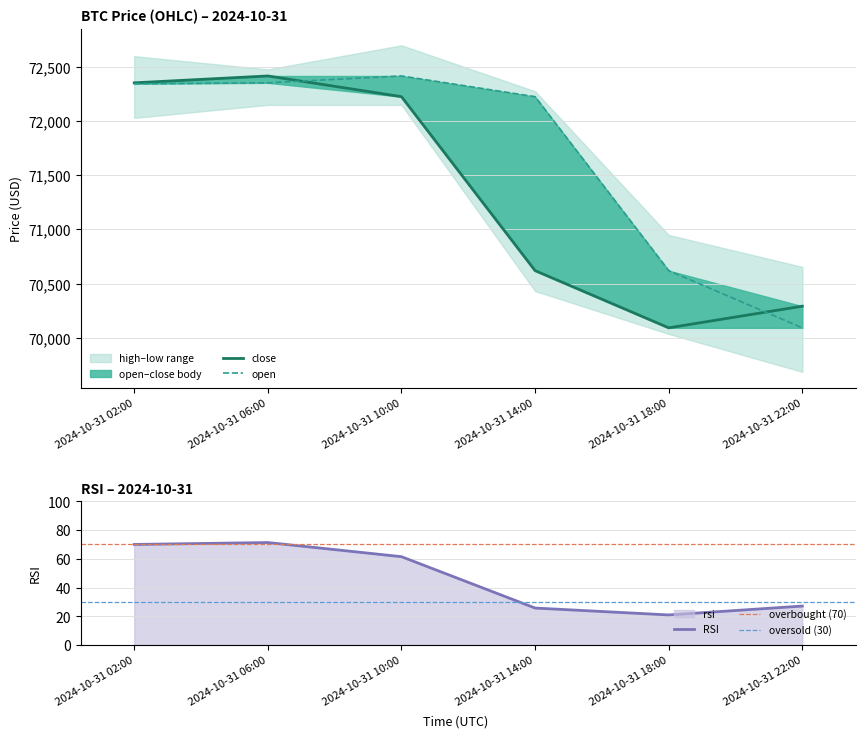

The value of low at 2024-10-31 14:00 is 70620.0. True or false?

True